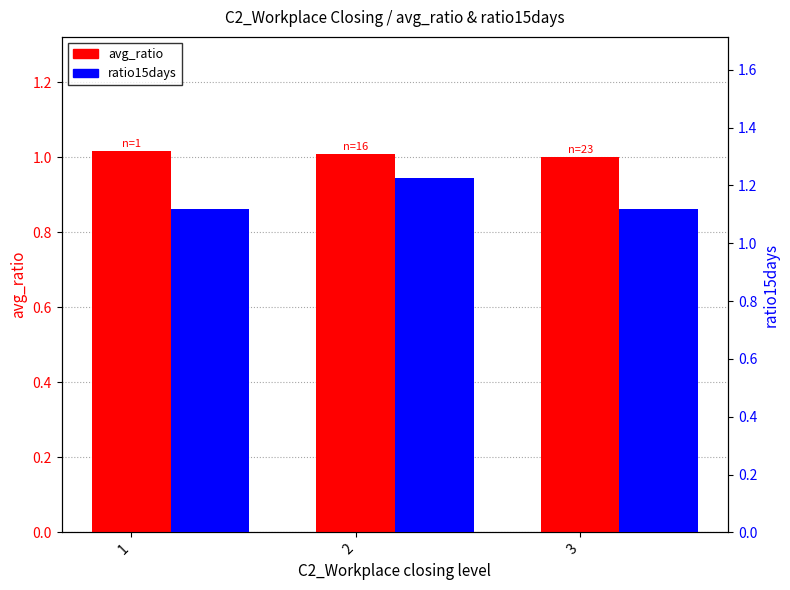

Is the value of avg_ratio at 2 greater than the value of ratio15days at 1?

No